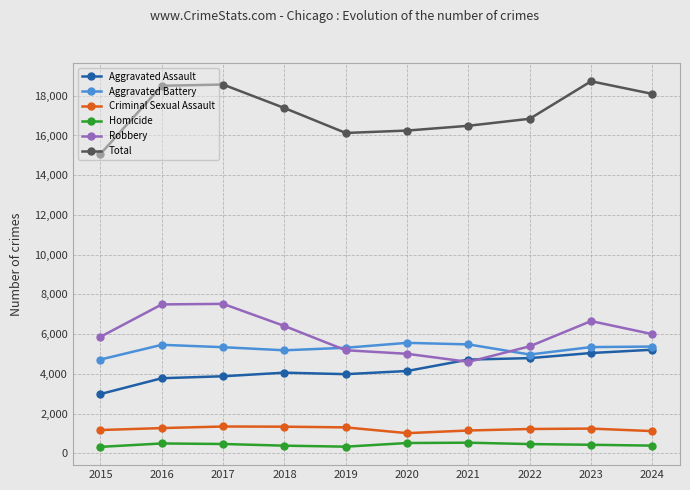

What is the value of the Robbery point at the 3rd from the left?

7524